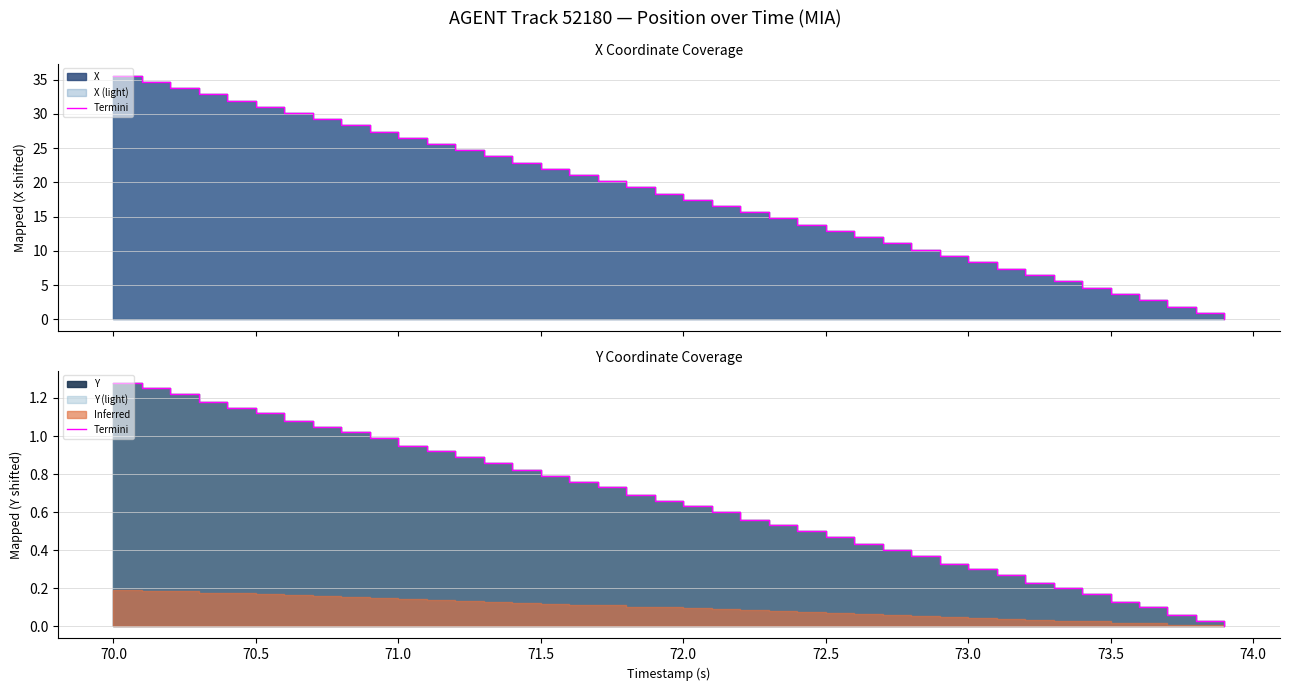

How many values are above zero?

39